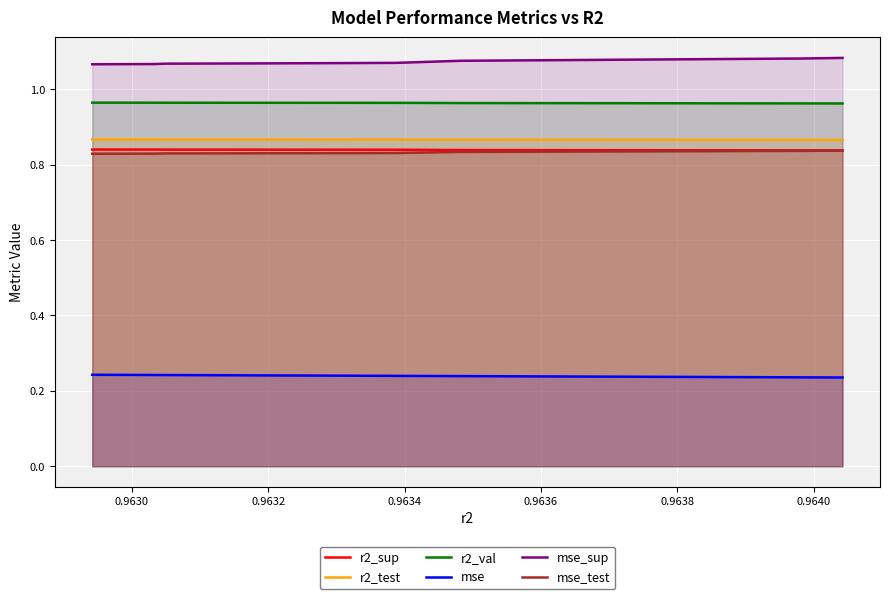

What is the value of the mse_test point at the 7th from the left?

0.8